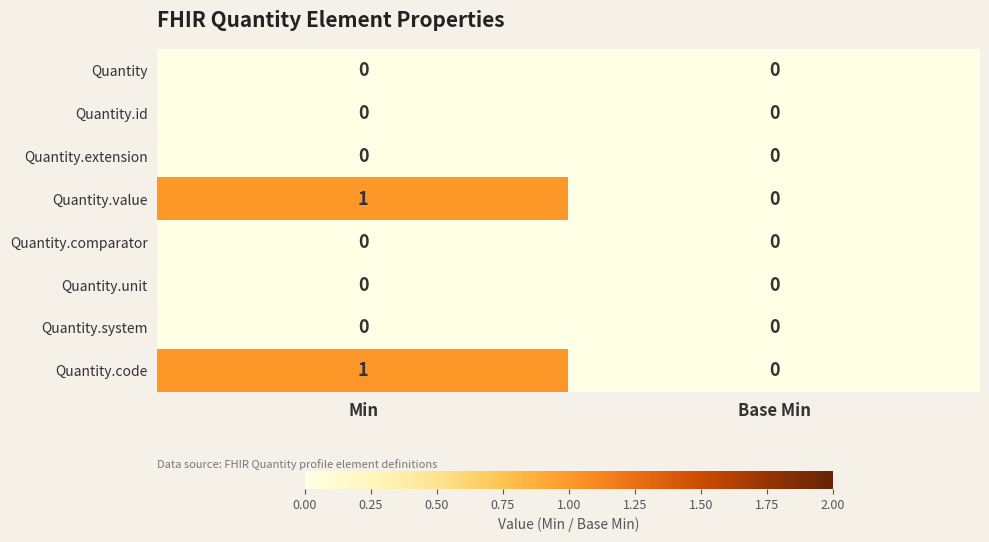

Rank the categories by Quantity.value value from lowest to highest.

Base Min, Min